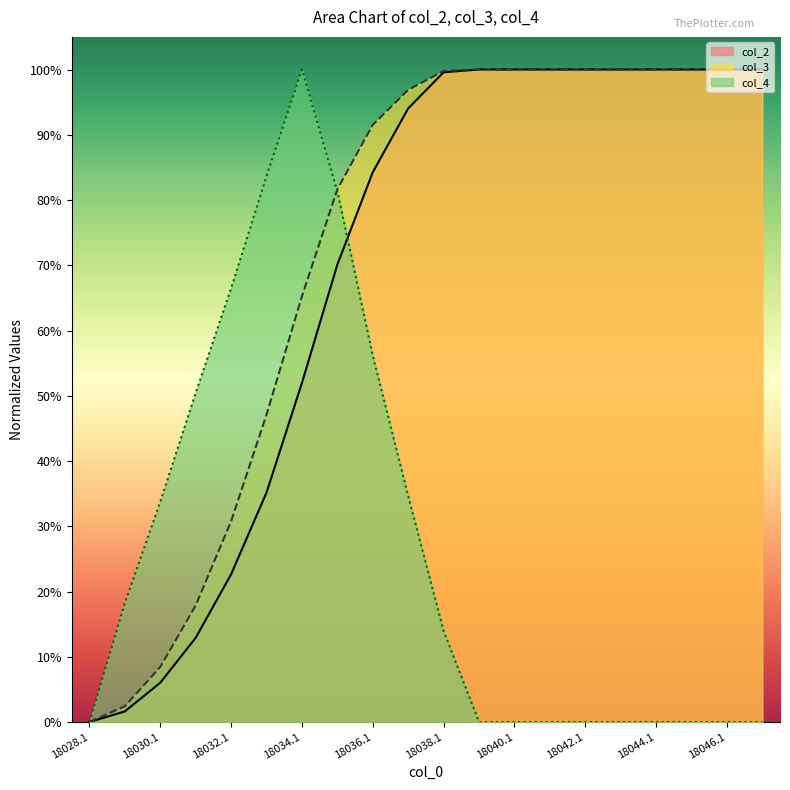

What is the greatest value displayed?

1.0